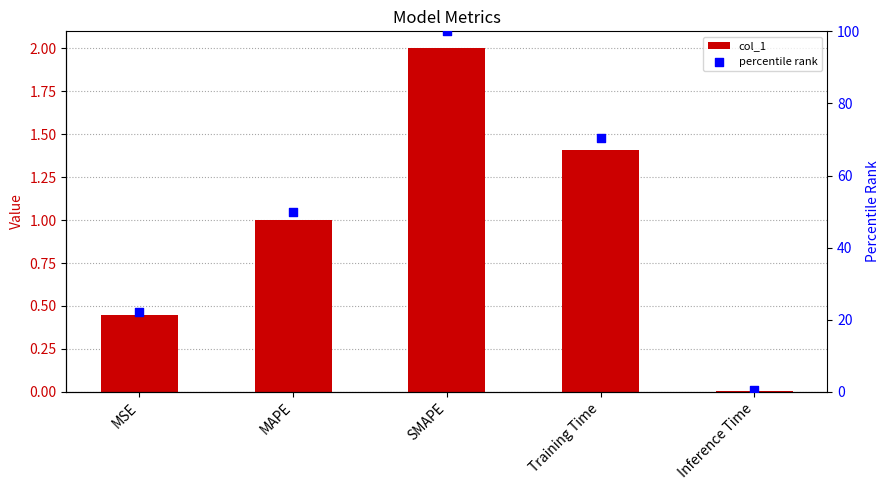

At how many categories does at least one series exceed 95?

1